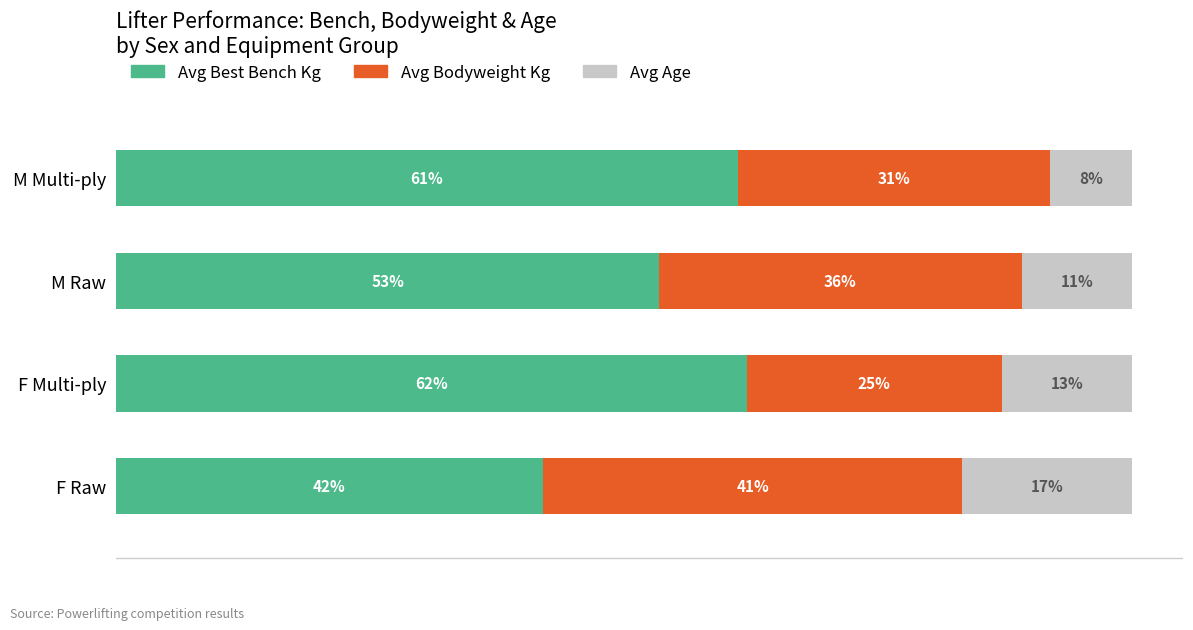

What is the minimum value for Avg Best Bench Kg?

42.0